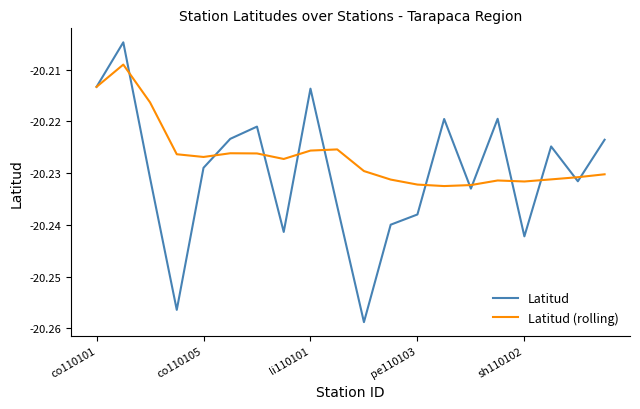

Rank the series by their maximum value, from lowest to highest.

Latitud (rolling), Latitud